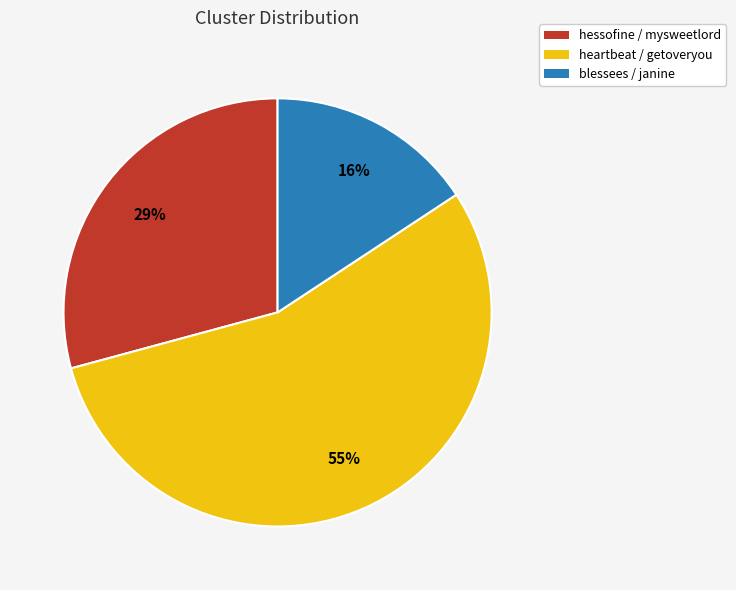

To the nearest percent, what portion does heartbeat / getoveryou represent?

55%